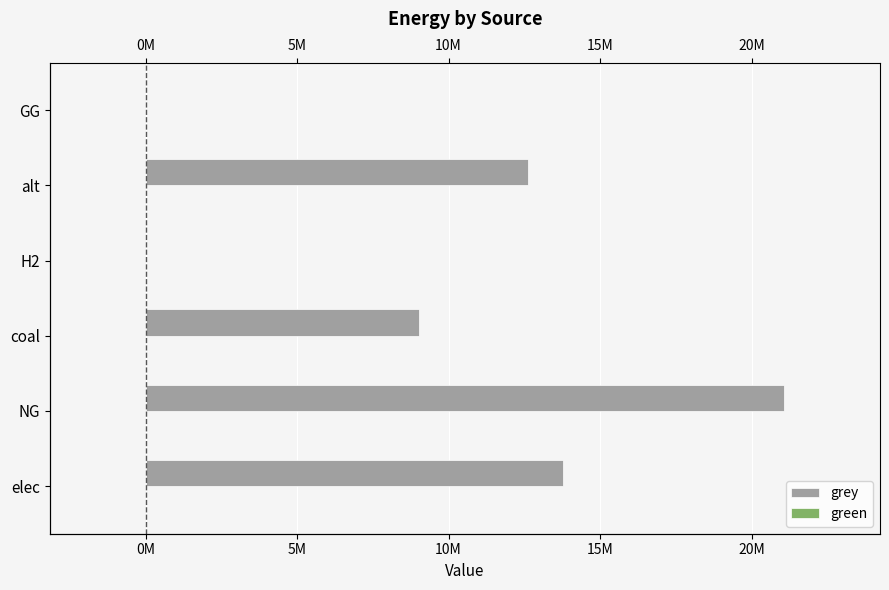

How many data points does each series have?

6